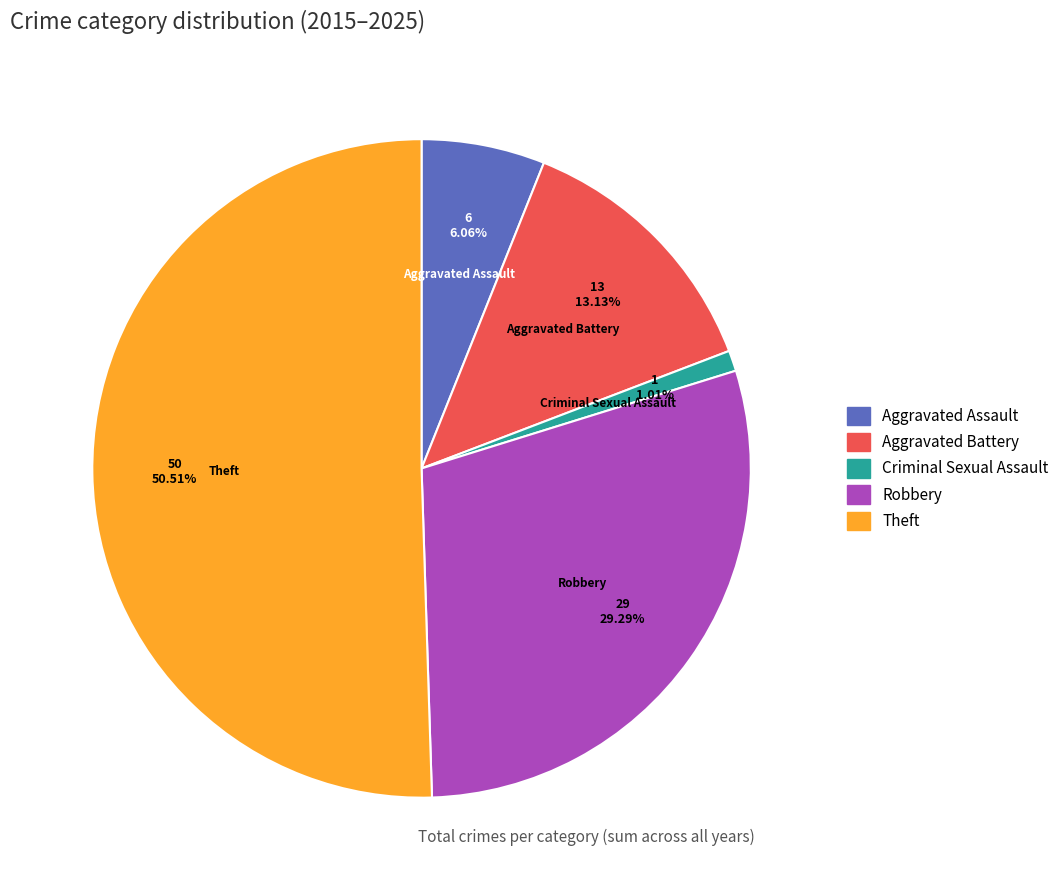

The Robbery slice represents 29% of the pie. True or false?

True